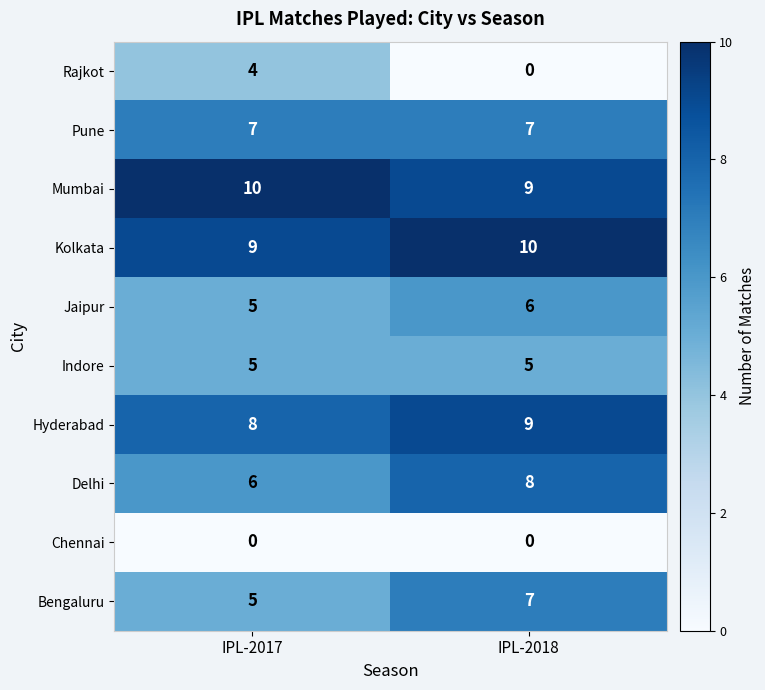

What is the spread (max minus min) of values at IPL-2017?

10